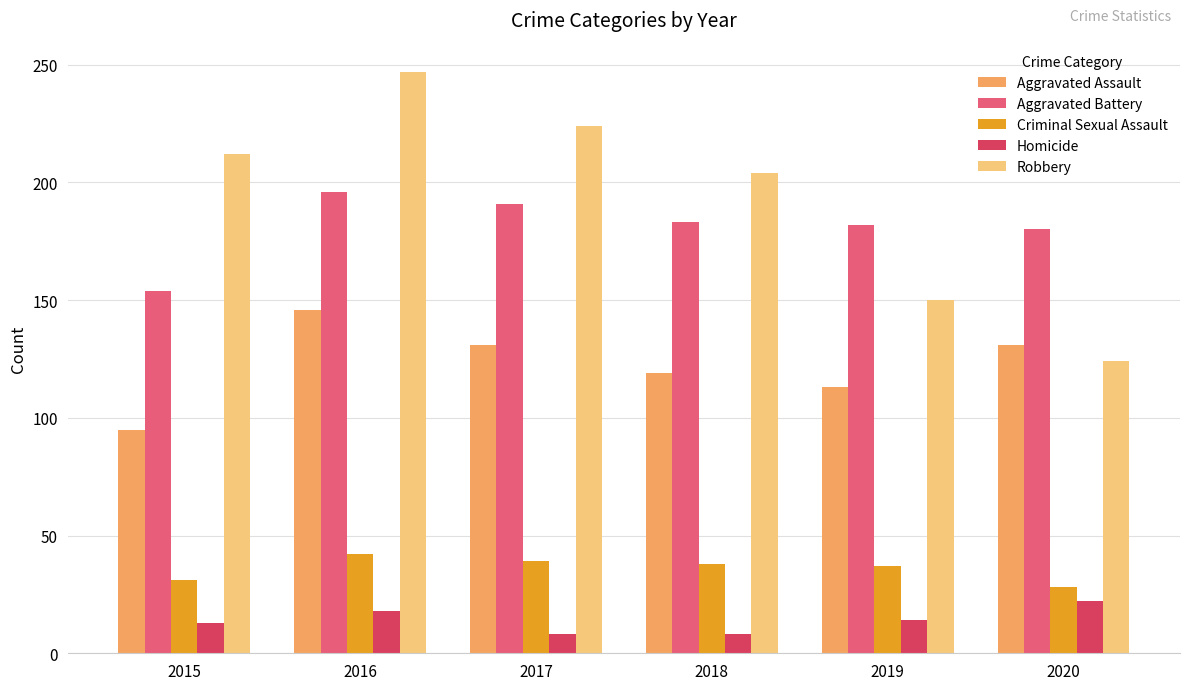

What is the spread (max minus min) of values at 2020?

158